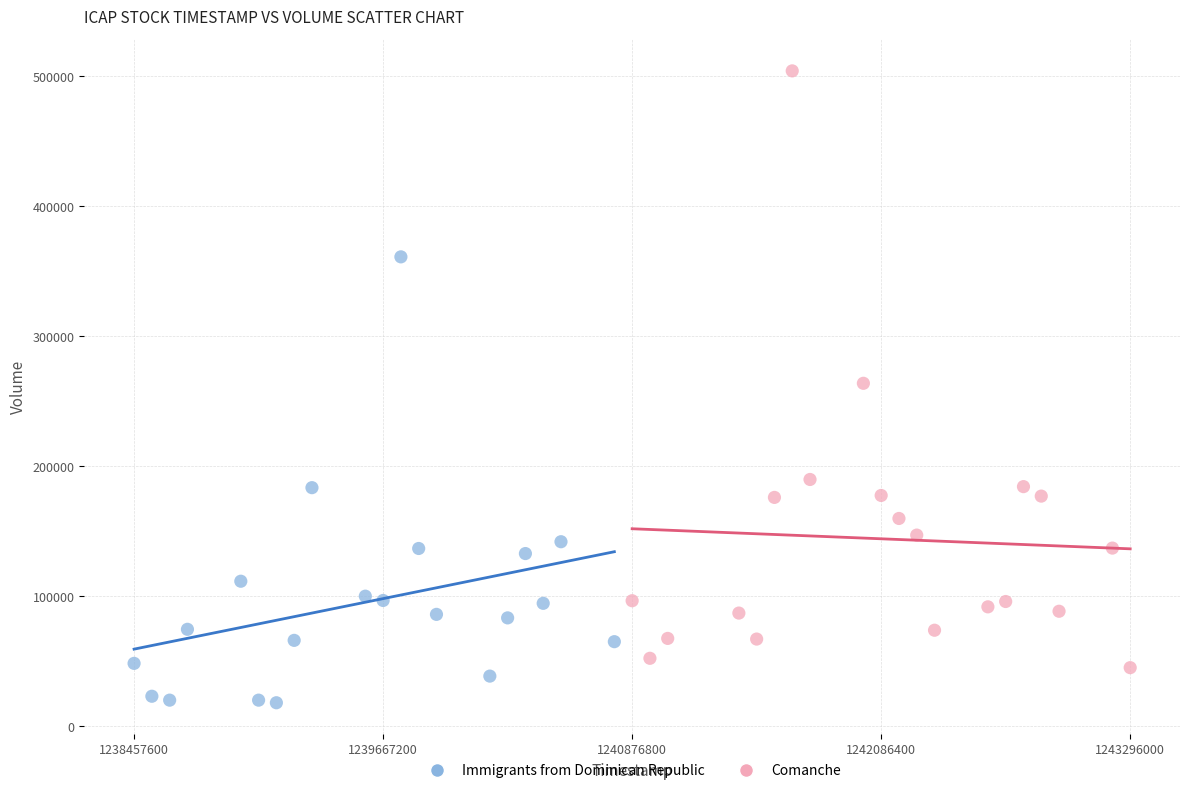

Which series has the widest spread of Y values?

Comanche